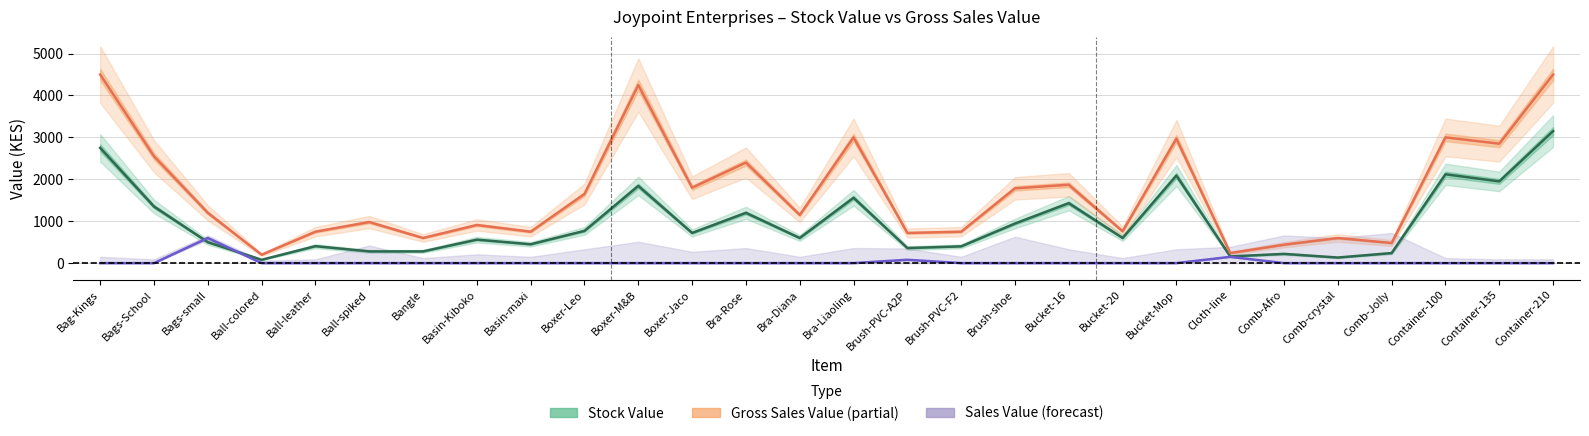

Is it true that Stock Value (Estimate) equals 664.6 at Brush-PVC-F2?

False